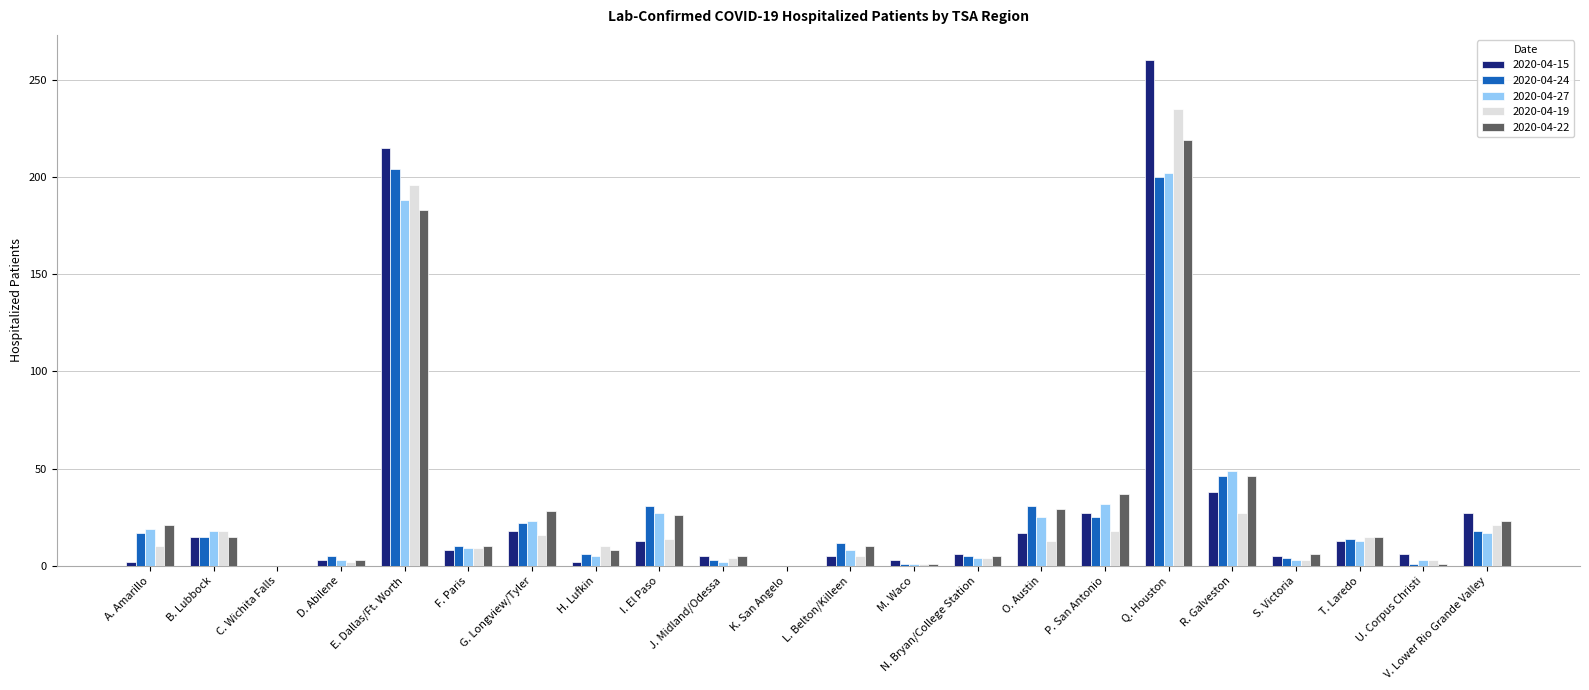

Which label corresponds to the largest value in the chart?

Q. Houston